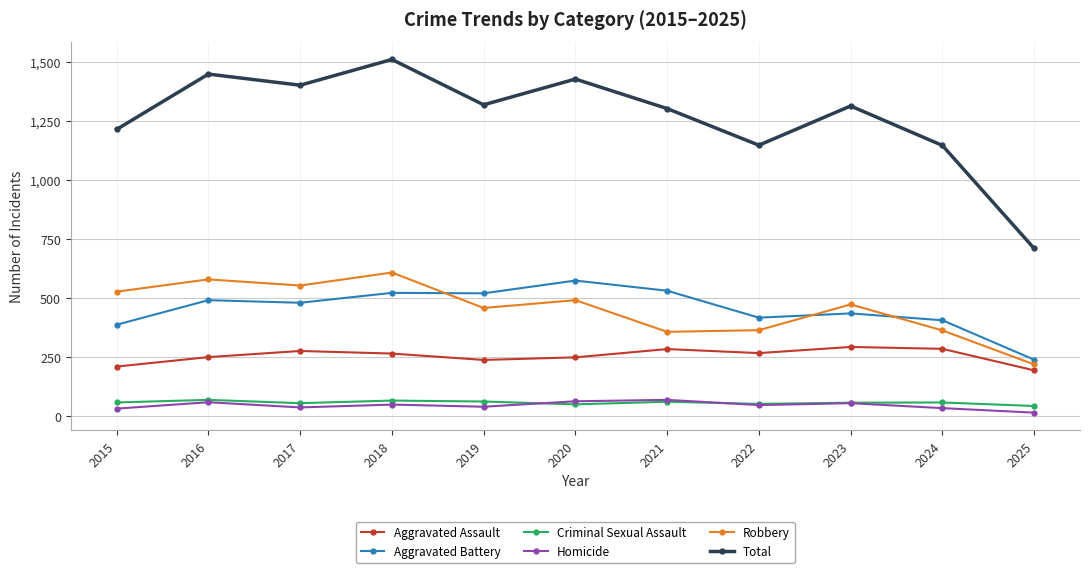

How many data points does each series have?

11